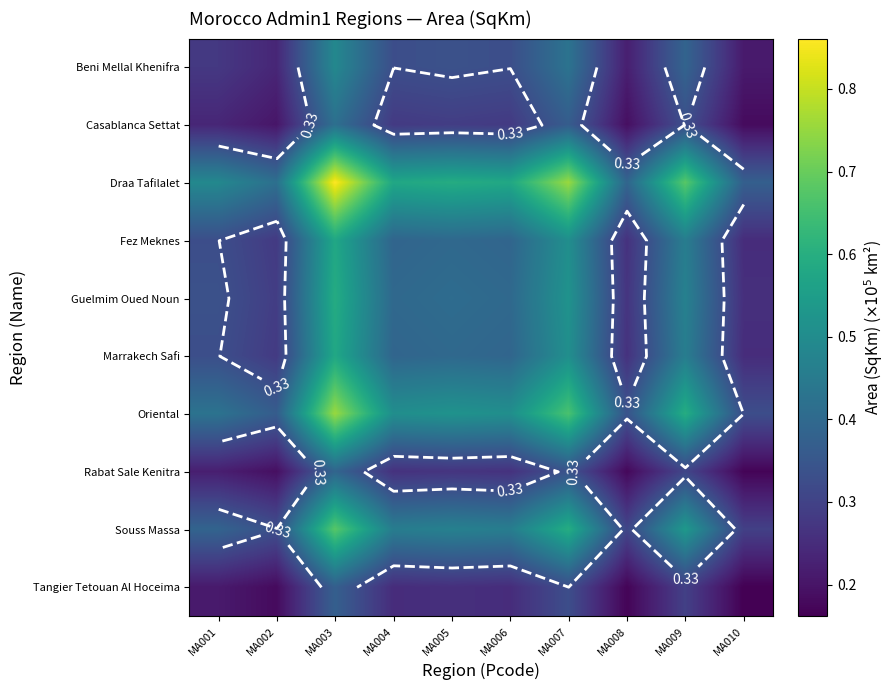

Which label corresponds to the largest value in the chart?

MA003